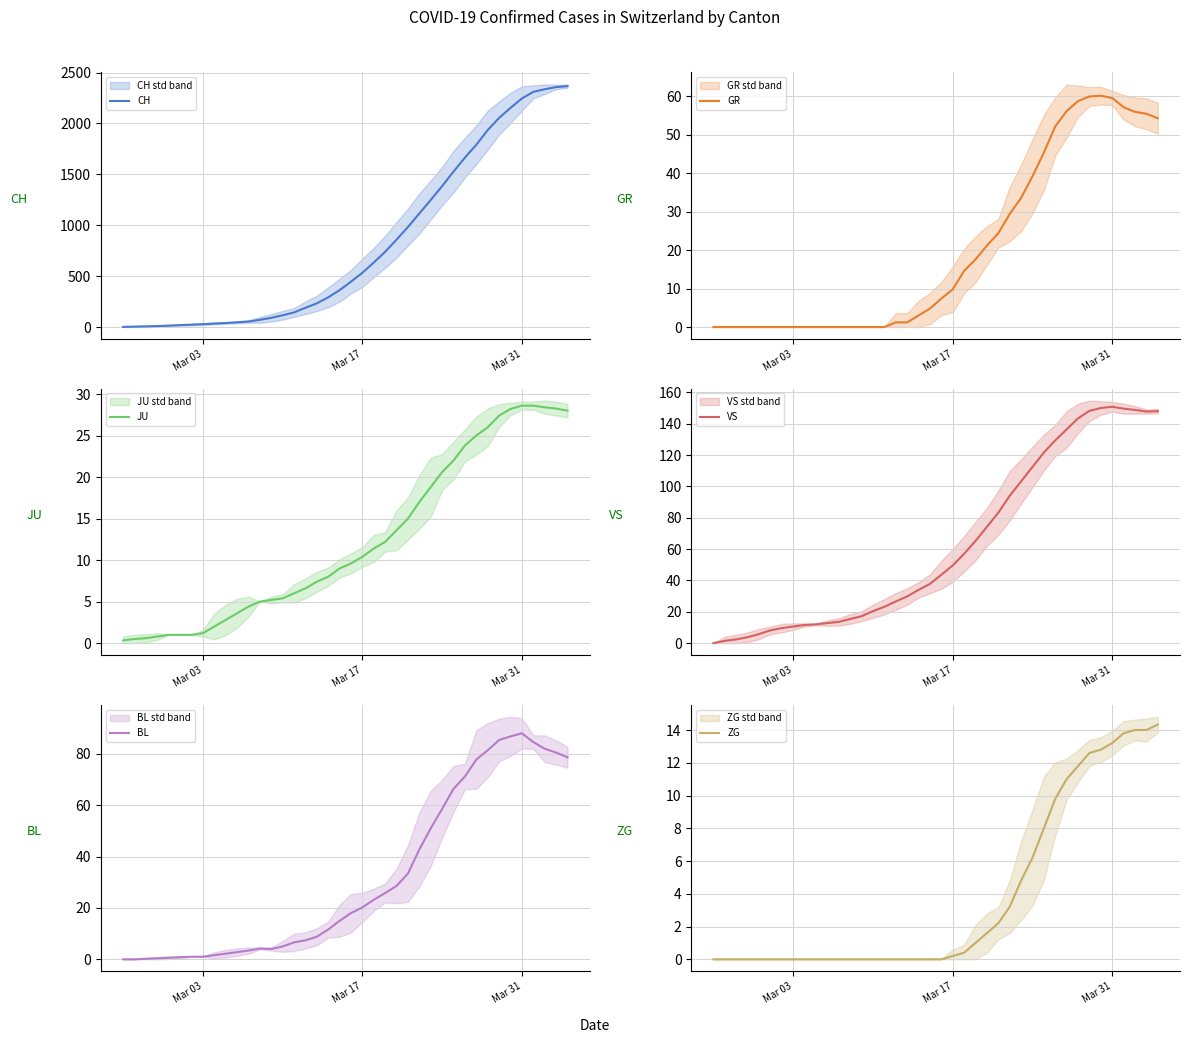

Reading right to left, list all the values displayed in this chart.

CH: 2366.3	2356.8	2335.6	2310.2	2245.2	2152.6	2053.8	1934.4	1791.0	1664.2	1527.6	1384.8	1248.2	1115.6	983.0	858.2	739.4	633.8	533.2	445.6	362.2	291.8	232.2	189.0	143.2	115.4	90.2	70.6	53.8	46.0	39.2	34.0	27.8	23.0	18.6	13.6	9.4	6.2	4.0	1.0
GR: 54.3	55.5	56.0	57.2	59.6	60.2	60.0	58.8	56.2	52.2	45.4	39.2	33.6	29.4	24.4	21.2	17.6	14.6	9.8	7.4	4.8	3.0	1.2	1.2	0.0	0.0	0.0	0.0	0.0	0.0	0.0	0.0	0.0	0.0	0.0	0.0	0.0	0.0	0.0	0.0
JU: 28.0	28.2	28.4	28.6	28.6	28.2	27.4	26.0	25.0	23.8	22.0	20.6	18.8	17.0	15.0	13.6	12.2	11.4	10.4	9.6	9.0	8.0	7.4	6.6	6.0	5.4	5.2	5.0	4.4	3.6	2.8	2.0	1.2	1.0	1.0	1.0	0.8	0.6	0.5	0.3
VS: 148.0	147.8	148.8	149.6	150.8	150.0	148.2	143.4	136.4	129.4	121.6	112.4	103.2	94.0	83.2	74.2	65.2	57.0	49.6	43.6	37.8	34.0	29.8	26.6	23.2	20.4	17.2	15.4	13.6	12.8	12.0	11.6	10.6	9.6	8.2	5.8	3.8	2.4	1.5	0.0
BL: 78.7	80.5	82.0	84.6	88.0	86.8	85.4	81.4	77.8	71.2	66.4	58.6	51.0	42.8	33.4	28.6	25.8	23.2	20.2	18.0	15.0	11.6	8.8	7.4	6.6	5.0	4.0	4.2	3.4	2.8	2.2	1.6	1.0	1.0	0.8	0.6	0.4	0.2	0.0	0.0
ZG: 14.3	14.0	14.0	13.8	13.2	12.8	12.6	11.8	11.0	9.8	8.0	6.2	4.8	3.2	2.2	1.6	1.0	0.4	0.2	0.0	0.0	0.0	0.0	0.0	0.0	0.0	0.0	0.0	0.0	0.0	0.0	0.0	0.0	0.0	0.0	0.0	0.0	0.0	0.0	0.0